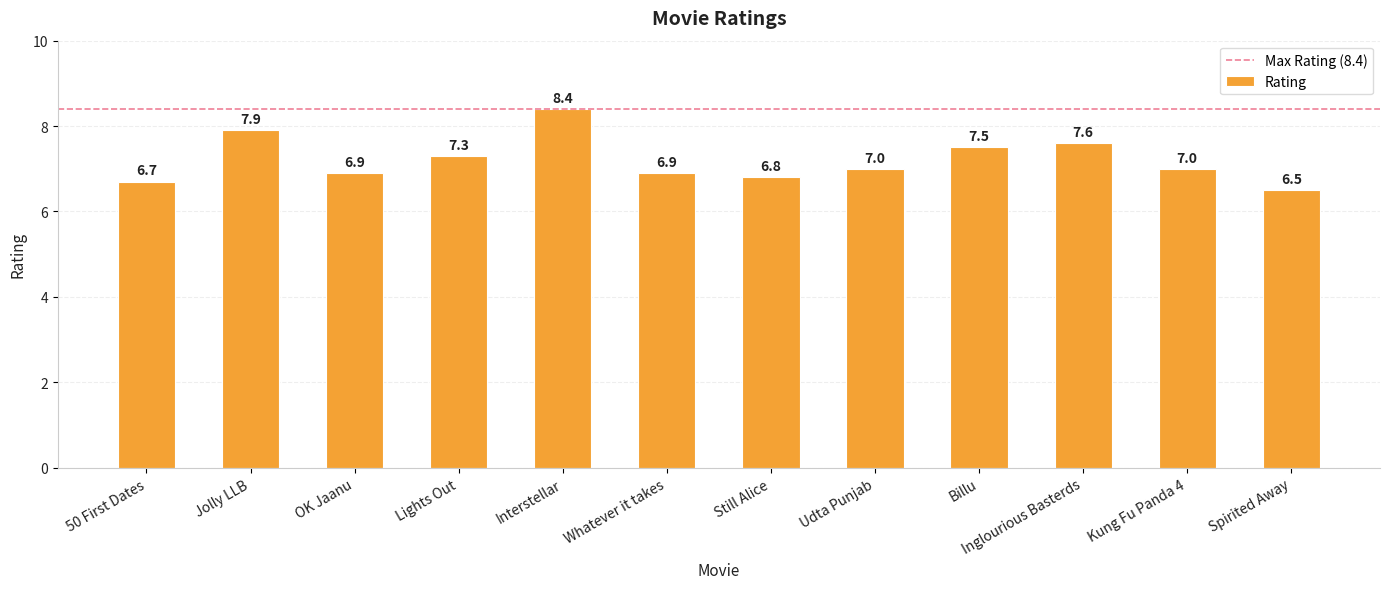

Between Jolly LLB and Lights Out, which is larger?

Jolly LLB